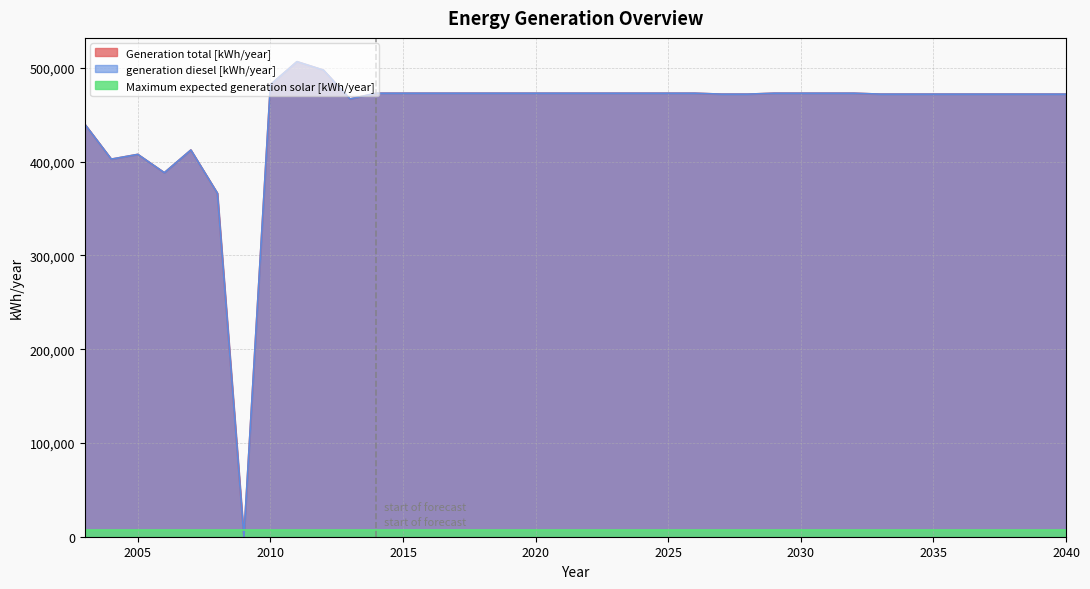

Between 2013 and 2005, which is larger?

2013